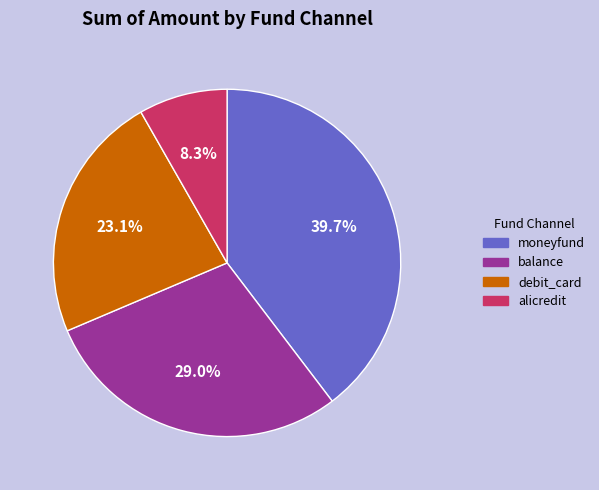

What portion of the pie excludes debit_card?

76.9%